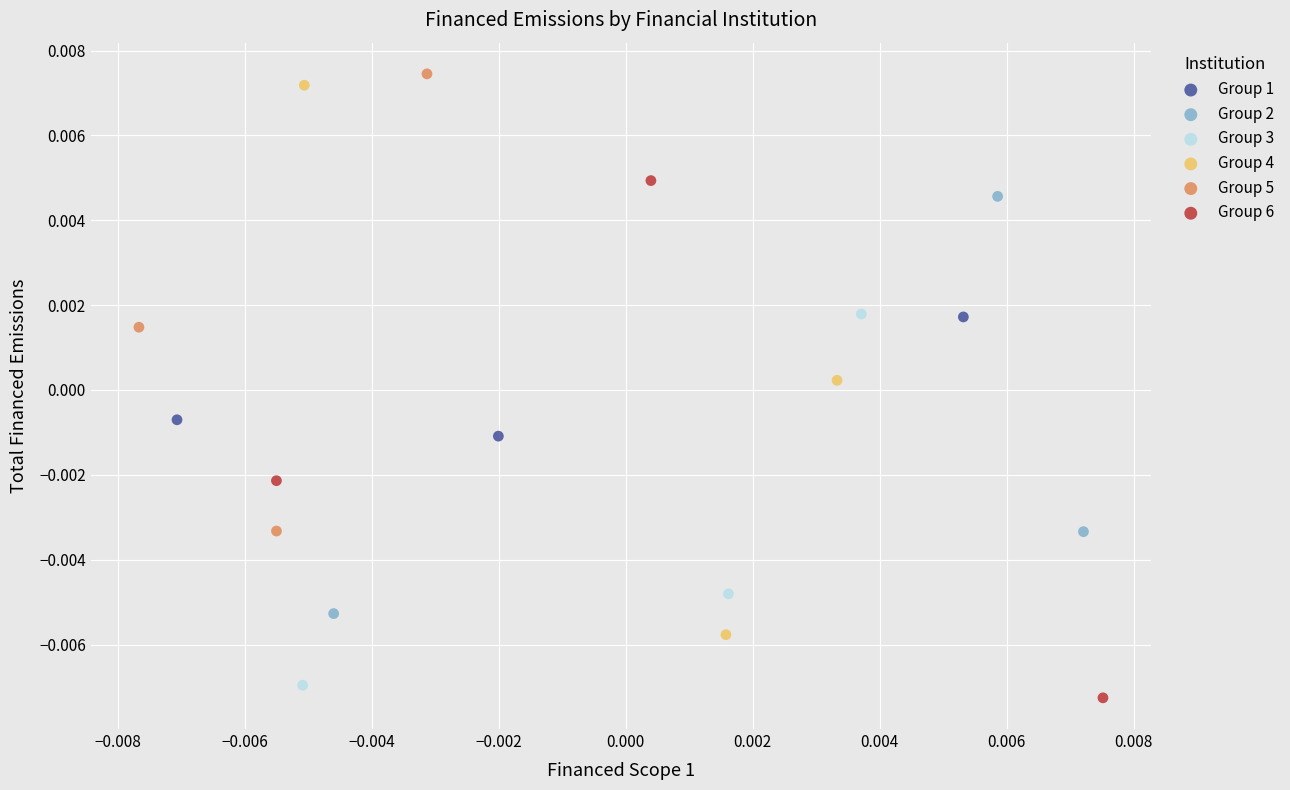

Which series has the largest Y range (max minus min)?

Group 4